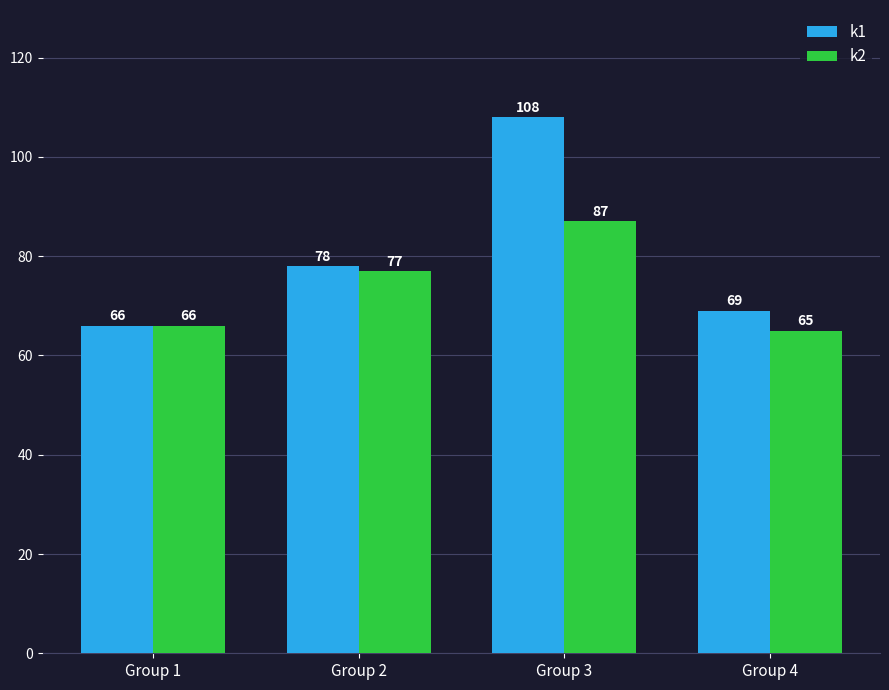

Reading left to right, what are all the values shown in this chart?

k1: 66	78	108	69
k2: 66	77	87	65